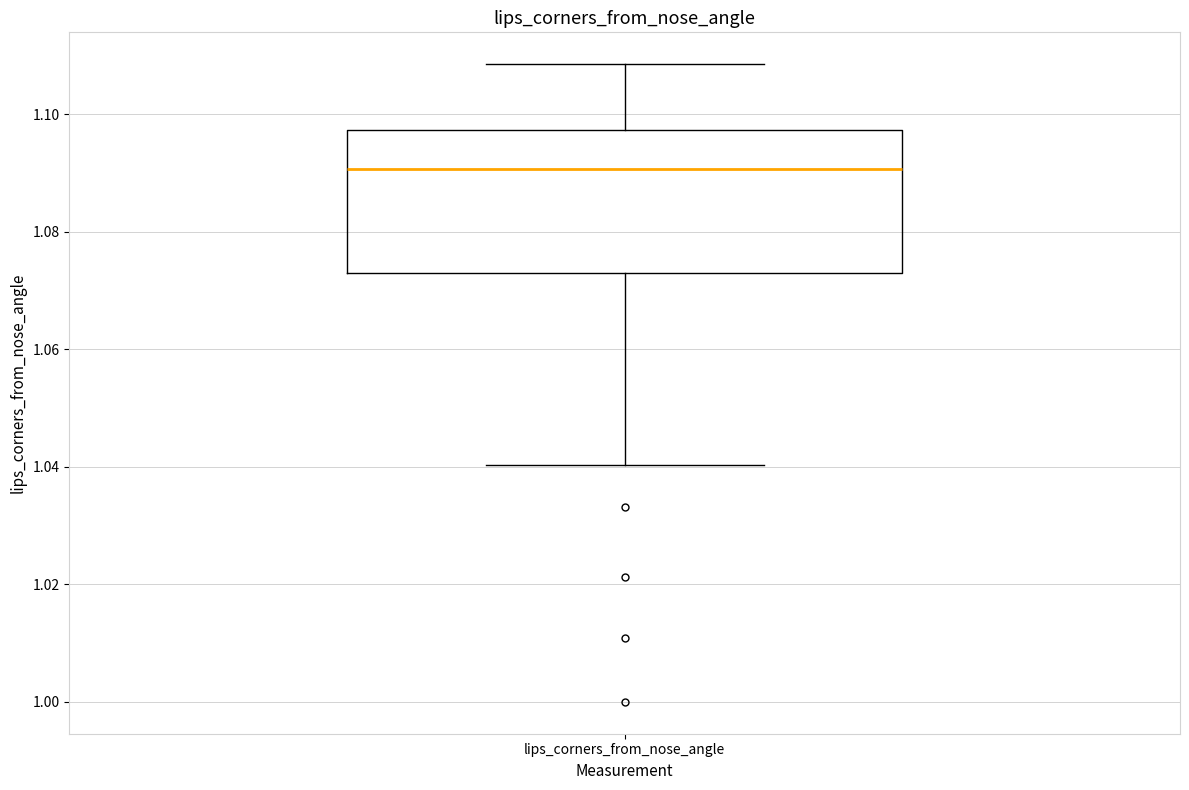

Where does the median line of the box for lips_corners_from_nose_angle sit on the y-axis? The values are not printed on the chart, so give them approximately, as read against the axis.

1.090